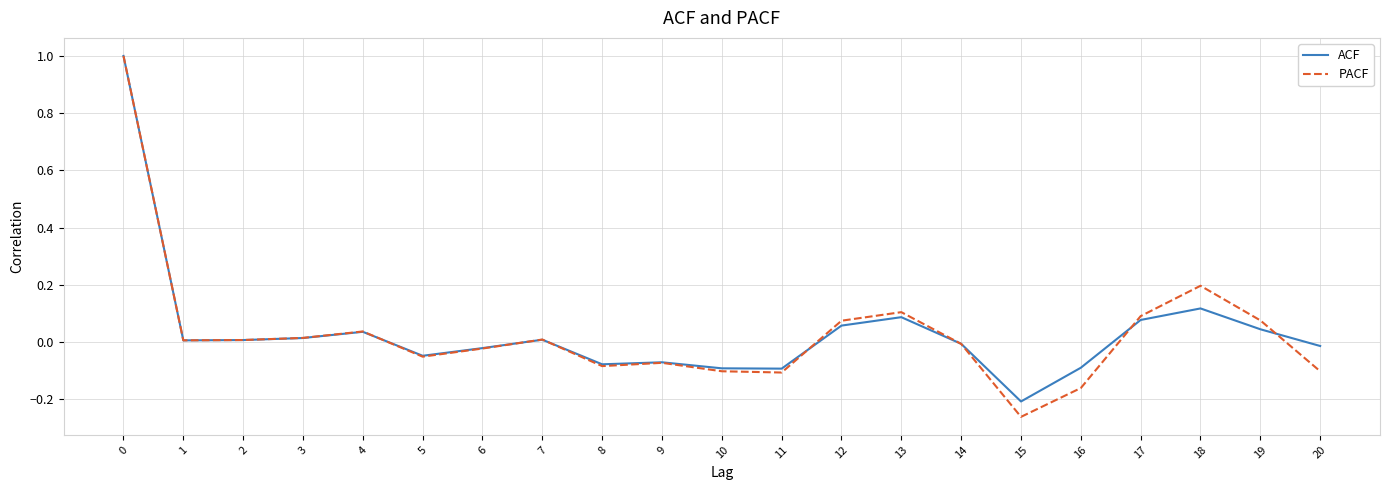

What is the total value across all series at 17?

0.2